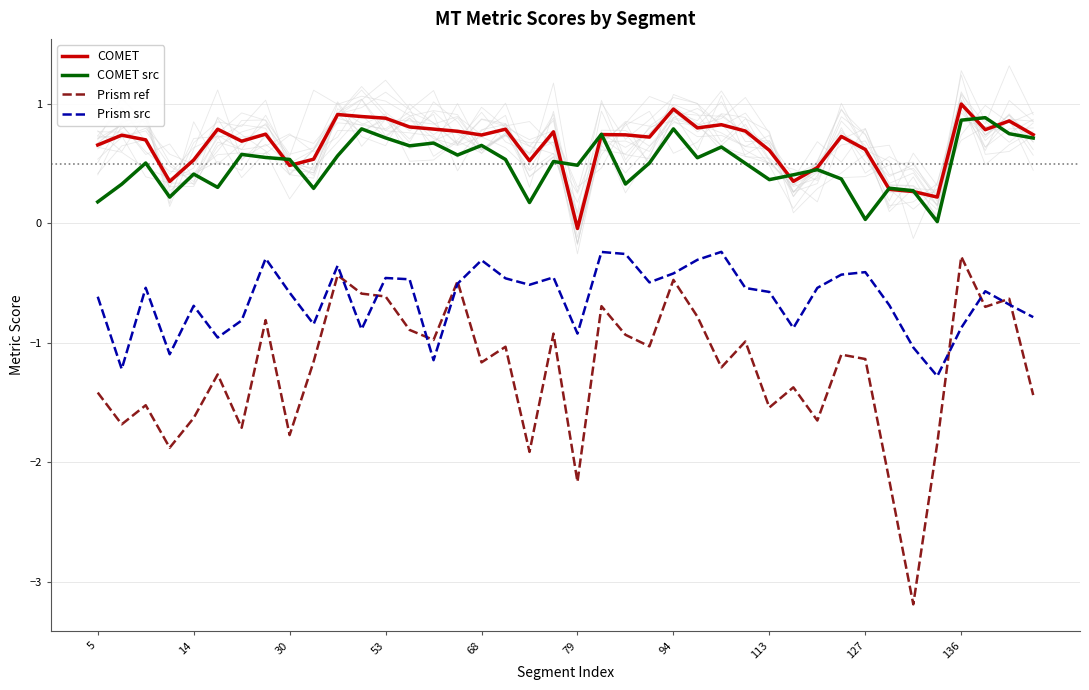

What is the difference between the maximum and minimum values in the Prism ref series?

2.9